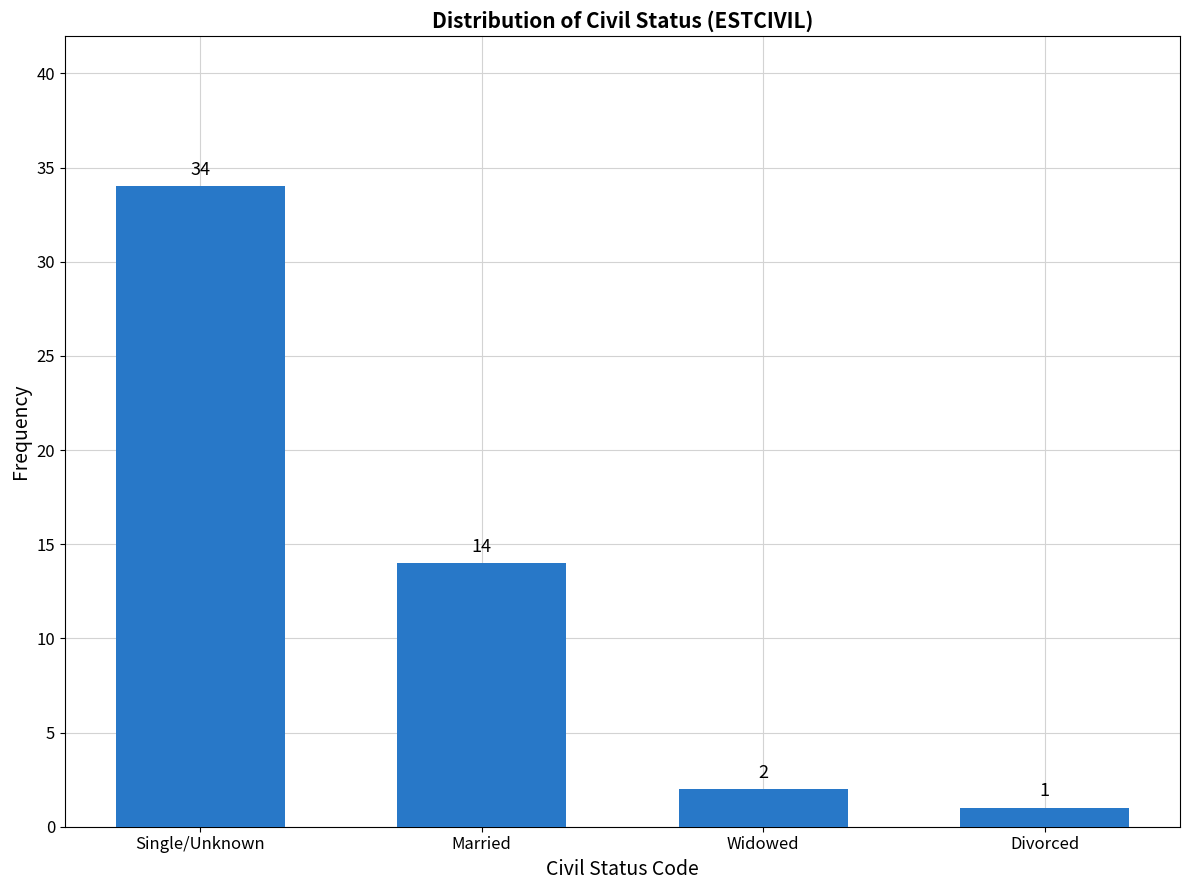

List the labels in order of value, smallest first.

Divorced, Widowed, Married, Single/Unknown